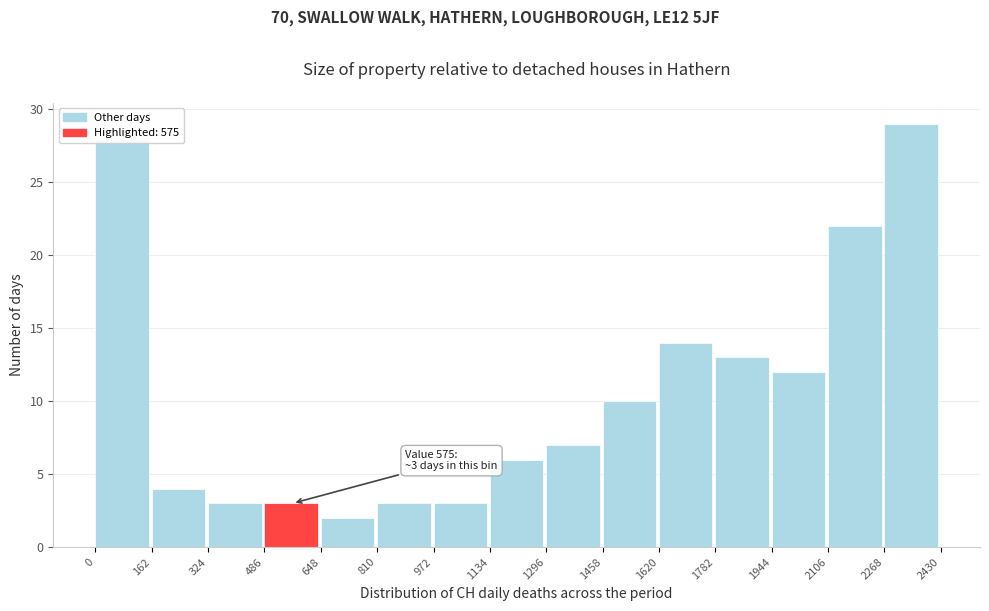

Over which range of the x-axis is the bar tallest?

2268 to 2430